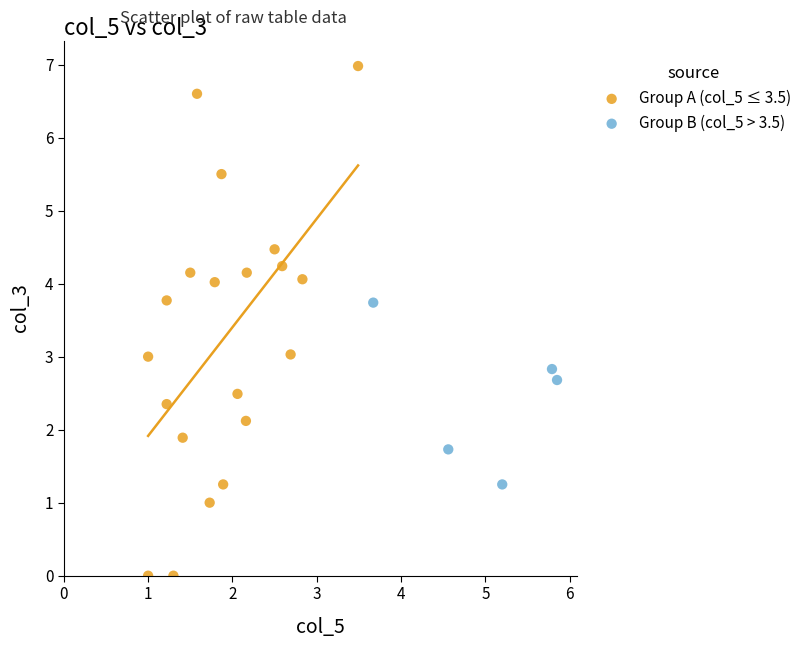

Which series has the largest Y range (max minus min)?

Group A (col_5 ≤ 3.5)